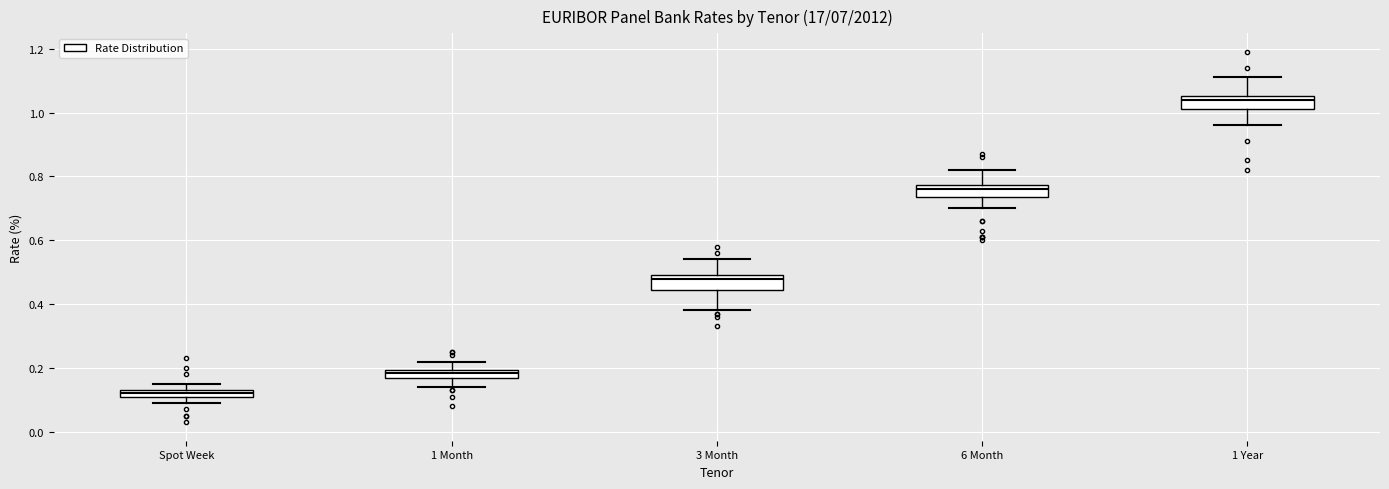

Which box has the highest median line?

1 Year